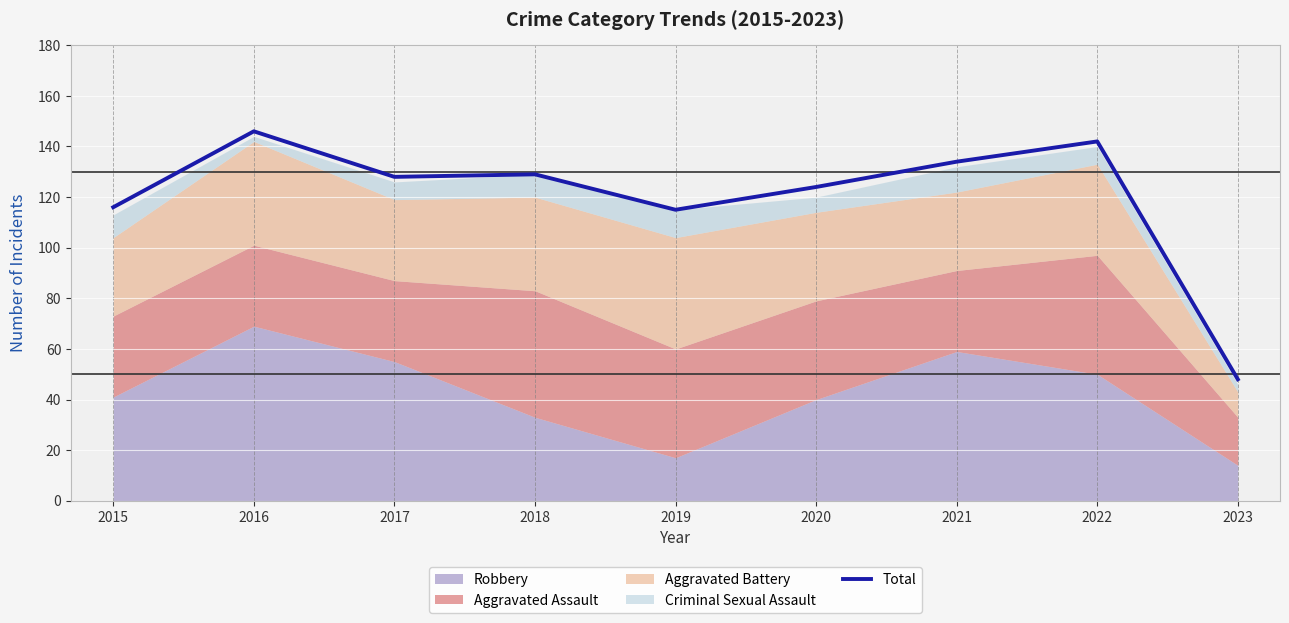

True or false: the data has more than 0 interior local peaks.

True